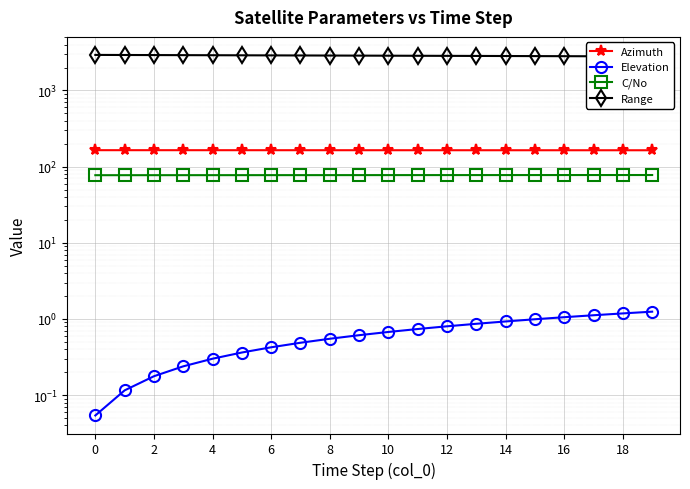

What are all the series names shown in the legend?

Azimuth, Elevation, C/No, Range